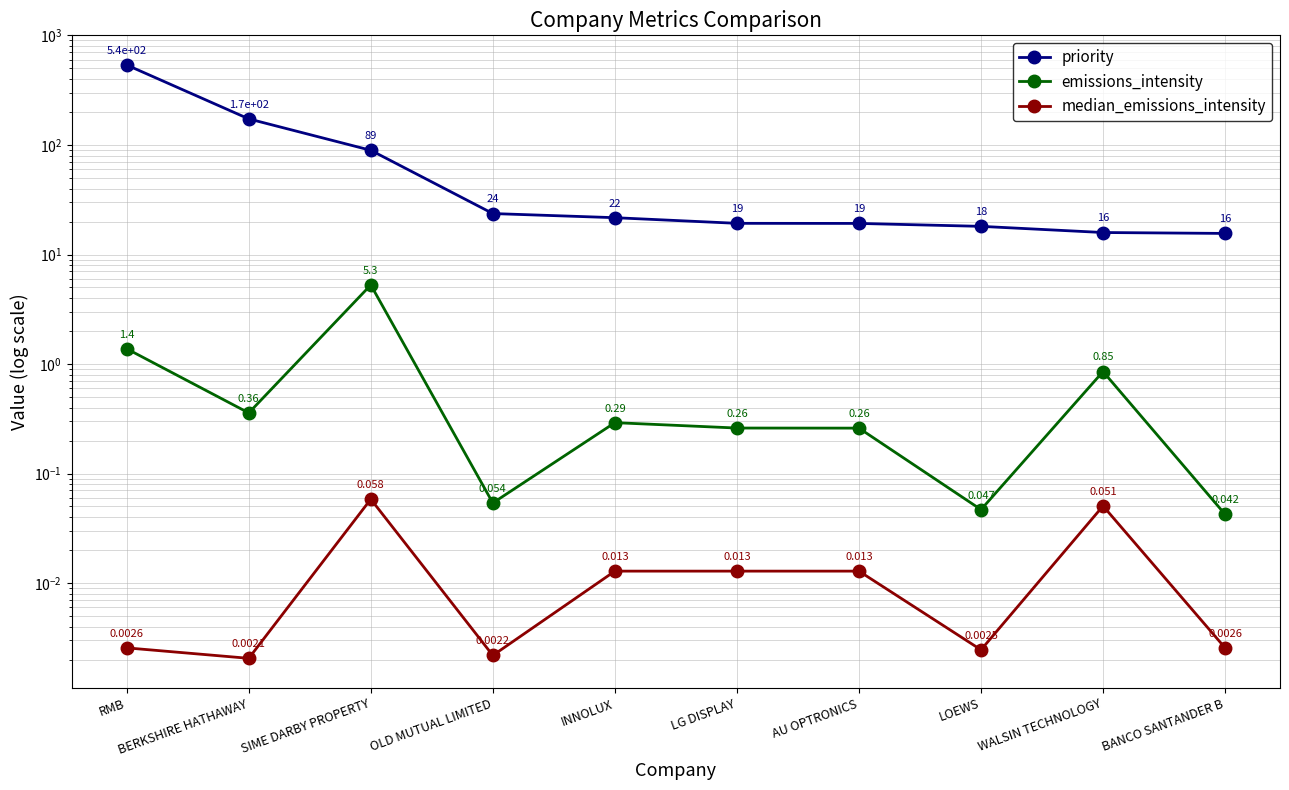

Rank the series by their maximum value, from highest to lowest.

priority, emissions_intensity, median_emissions_intensity